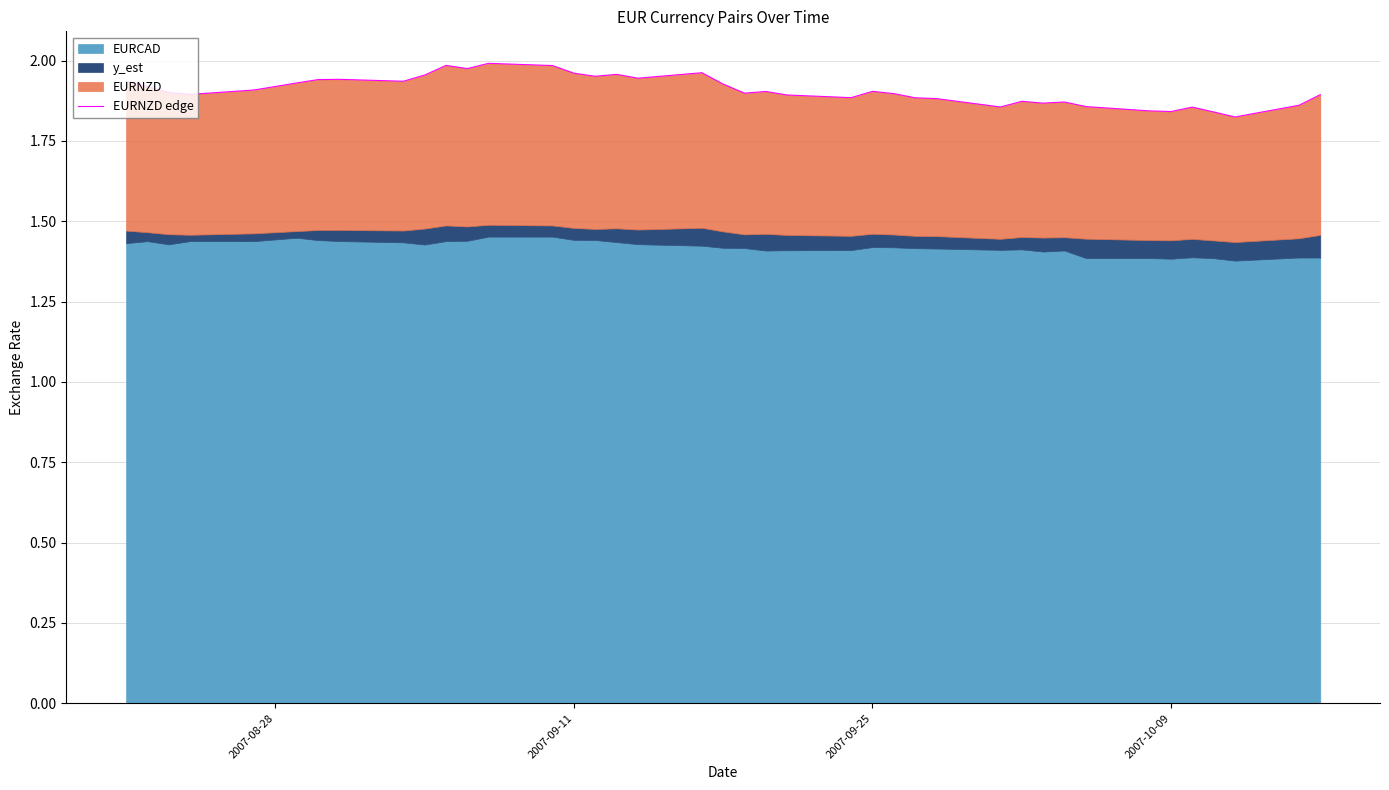

Is it true that the value at 2007-09-25 is 2.7?

False